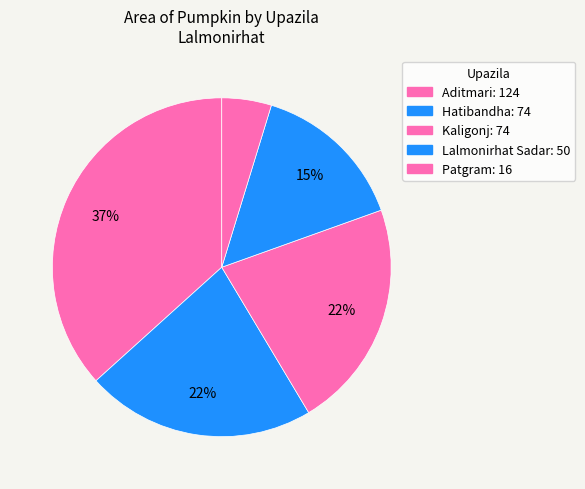

How many slices are in this pie chart?

5